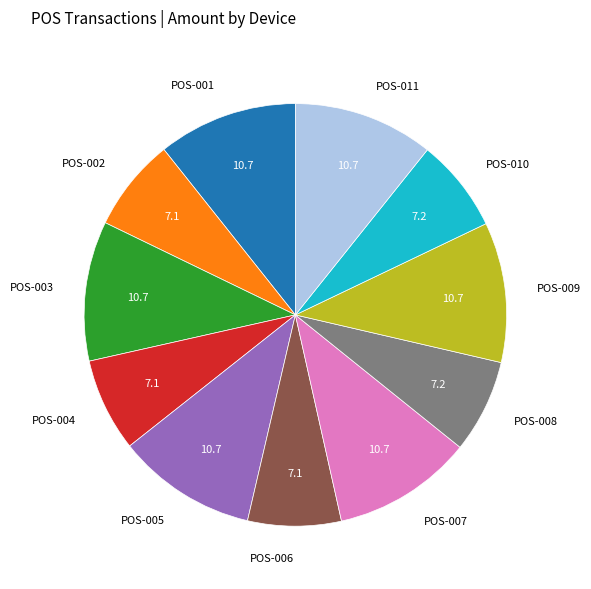

Does POS-005 represent more than half of the total?

No